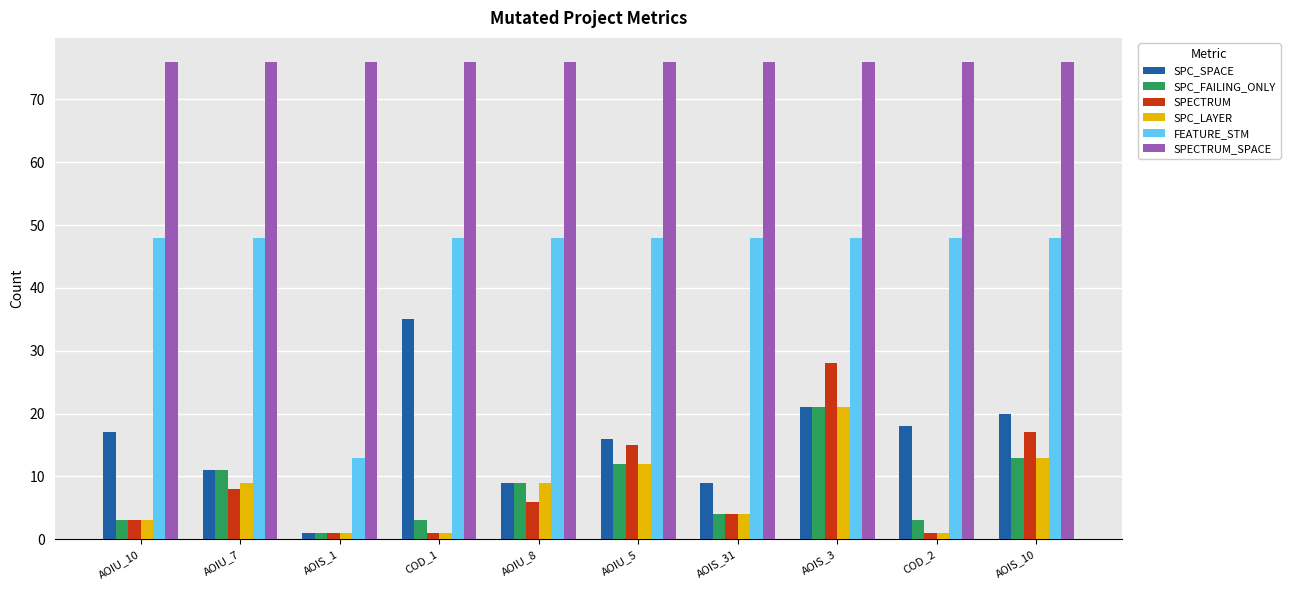

What is the label of the 2nd bar from the right?

COD_2